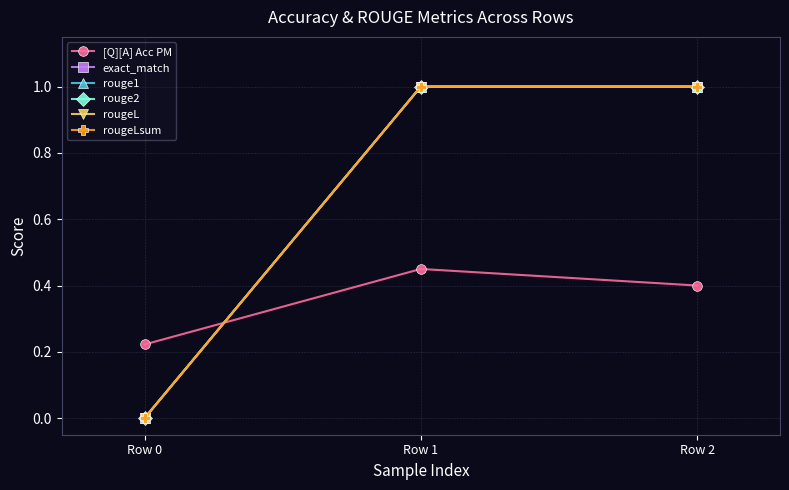

Does the chart display data point markers on the line(s)?

Yes